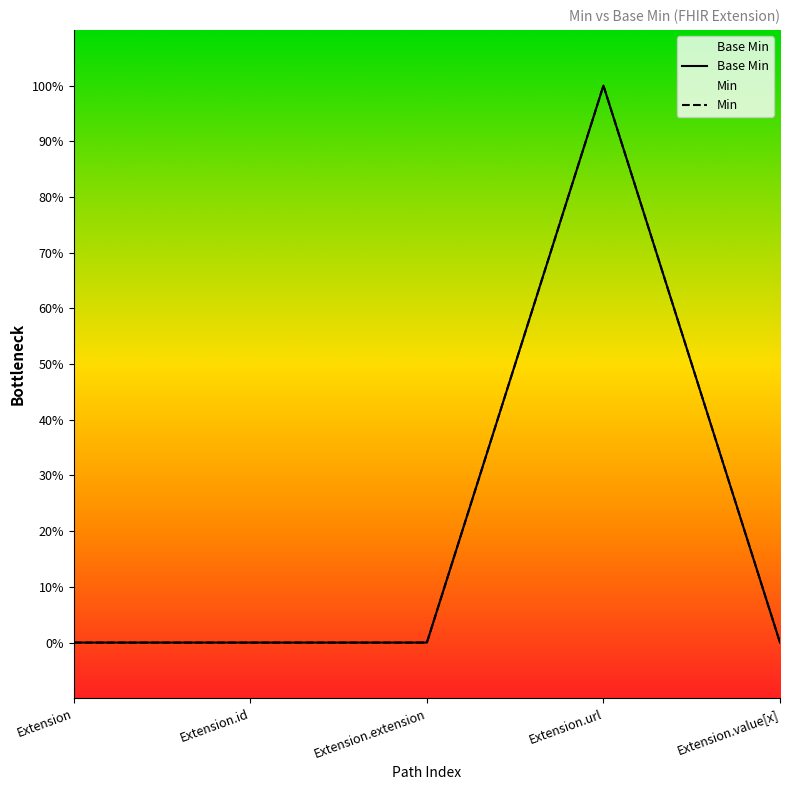

What is the value of the 4th point from the left?

1